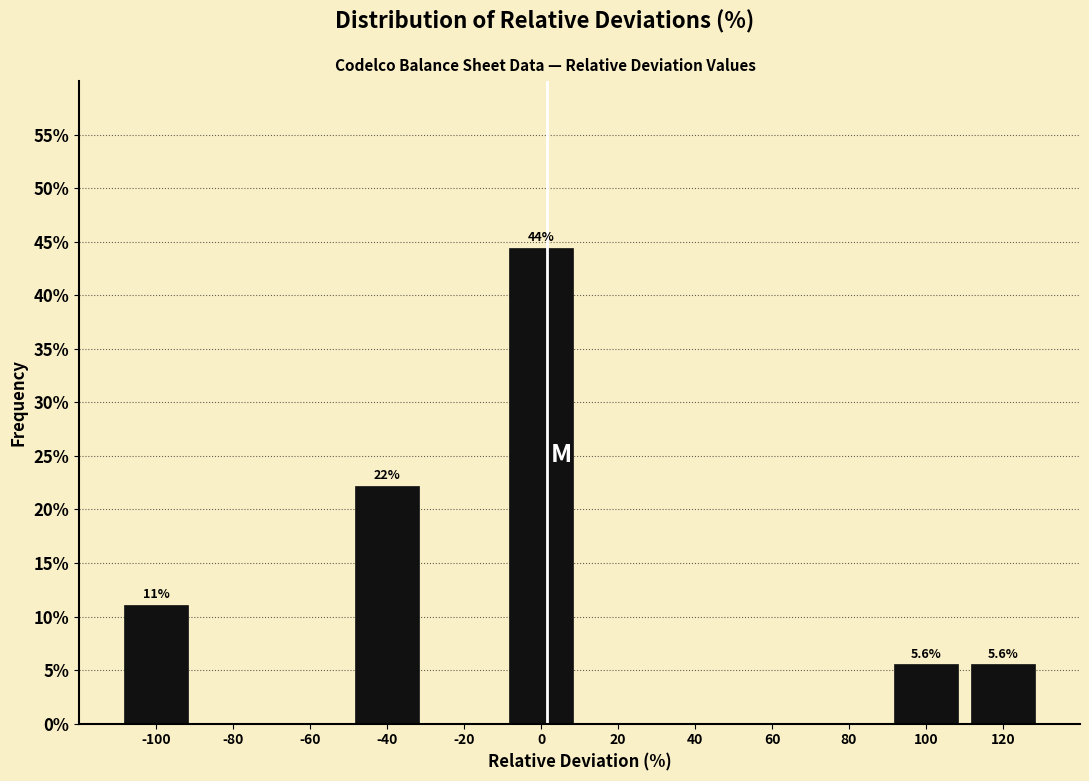

Over which range of the x-axis is the bar tallest?

-10 to 10